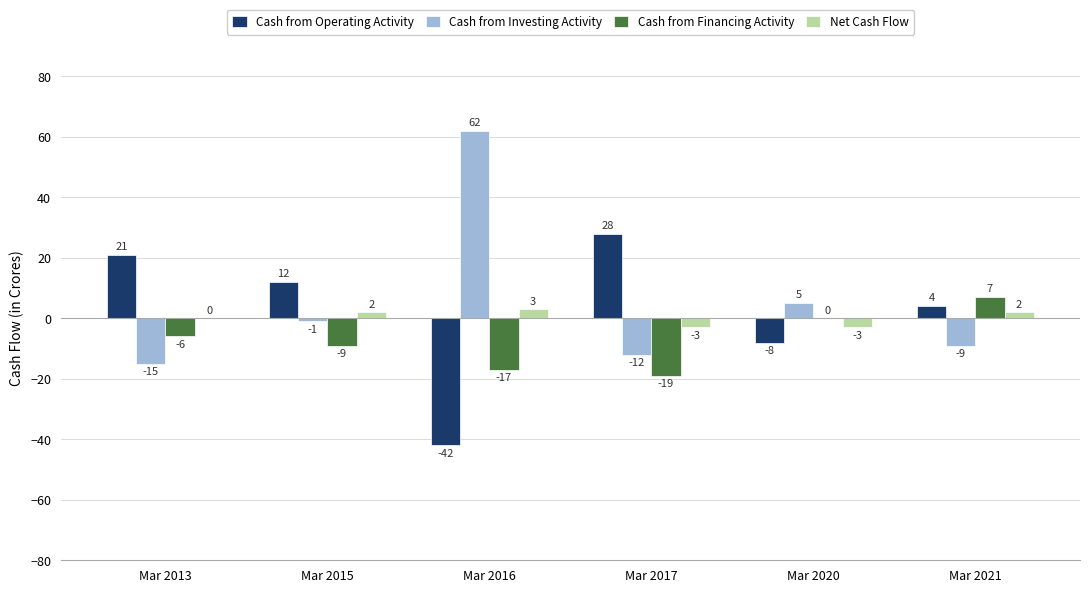

Is the value of Cash from Financing Activity at Mar 2021 greater than the value of Cash from Operating Activity at Mar 2020?

Yes